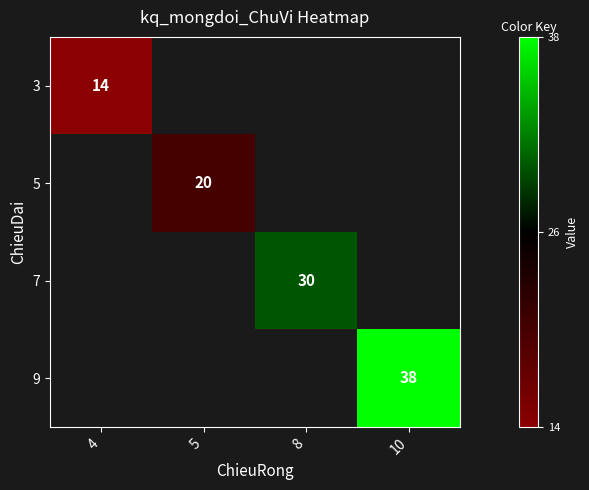

True or false: 5 has a value of 10 at 5.

False